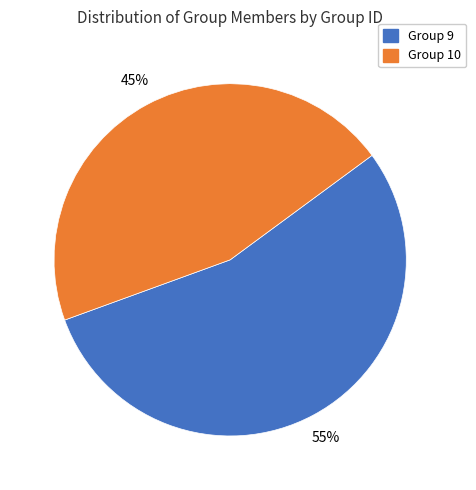

Does any single category account for the majority?

Yes